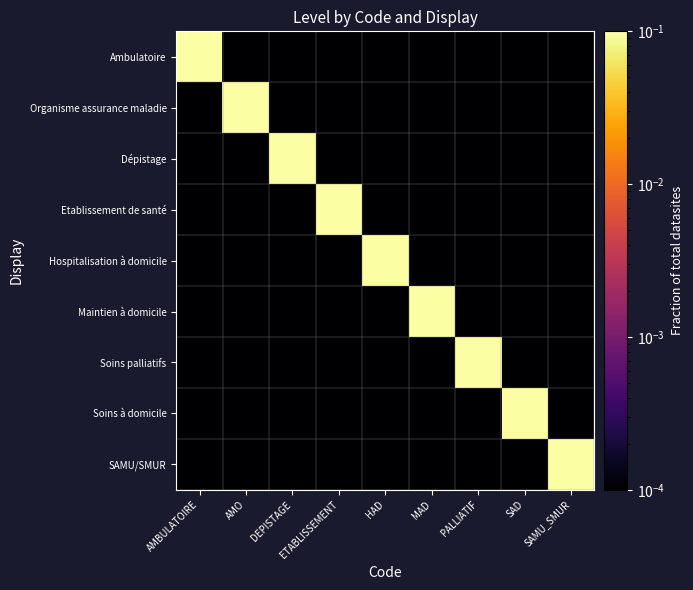

What is the total value across all series at SAMU_SMUR?

0.1